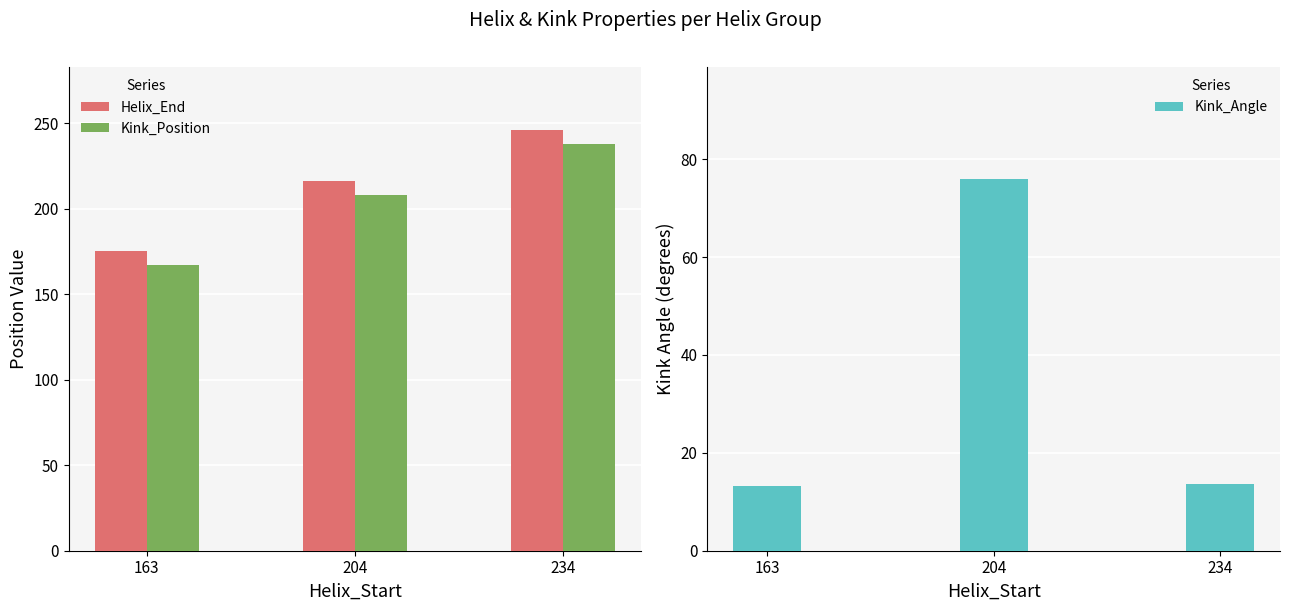

True or false: Kink_Angle has a value of 76.0 at 204.

True